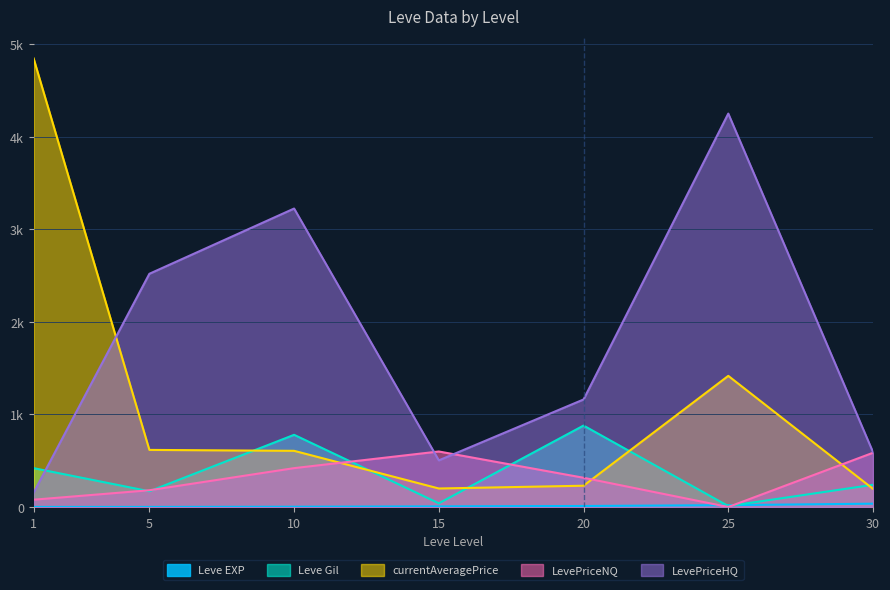

True or false: LevePriceNQ and Leve Gil cross at least once.

True